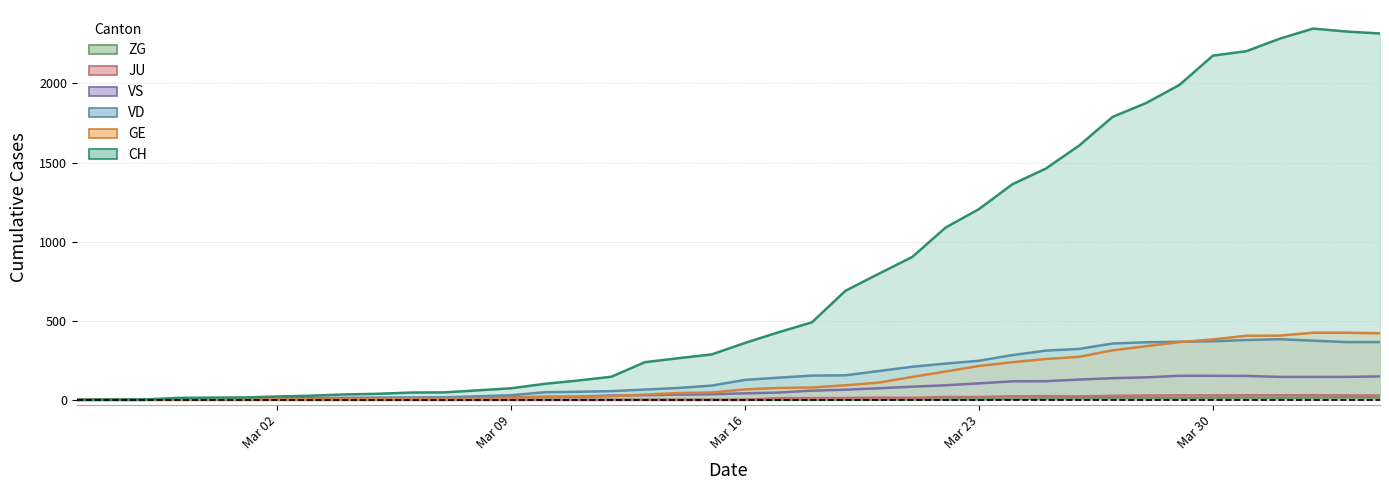

Rank the series at 2020-03-03 from highest to lowest value.

CH, VS, VD, GE, JU, ZG